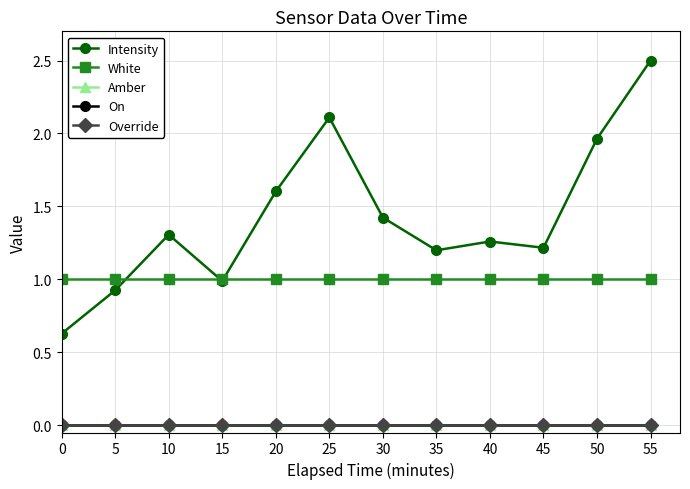

What is the maximum value for White?

1.0